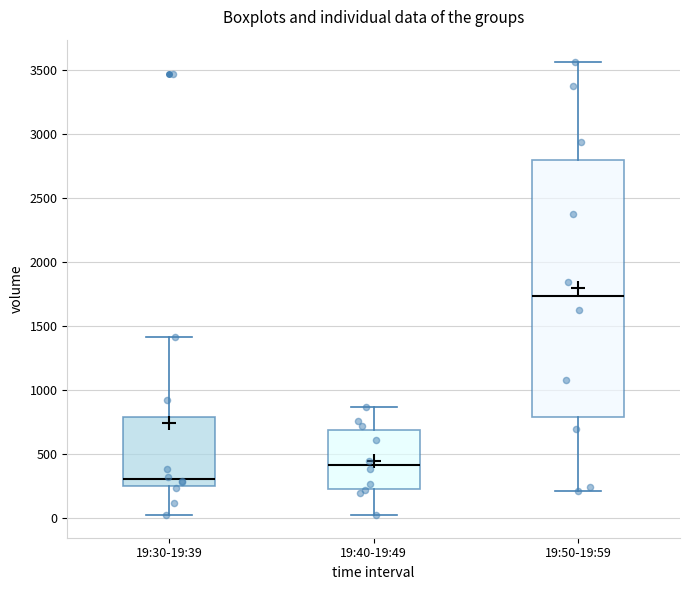

Reading left to right, transcribe this box plot: for each box, give where its median line is, the range the box spans, and where its two whiskers end, as read against the y-axis. The values are not printed on the chart, so give them approximately, as read against the axis.

19:30-19:39: median 300, box 250 to 800, whiskers 0 to 1400
19:40-19:49: median 400, box 250 to 700, whiskers 50 to 850
19:50-19:59: median 1750, box 800 to 2800, whiskers 200 to 3550